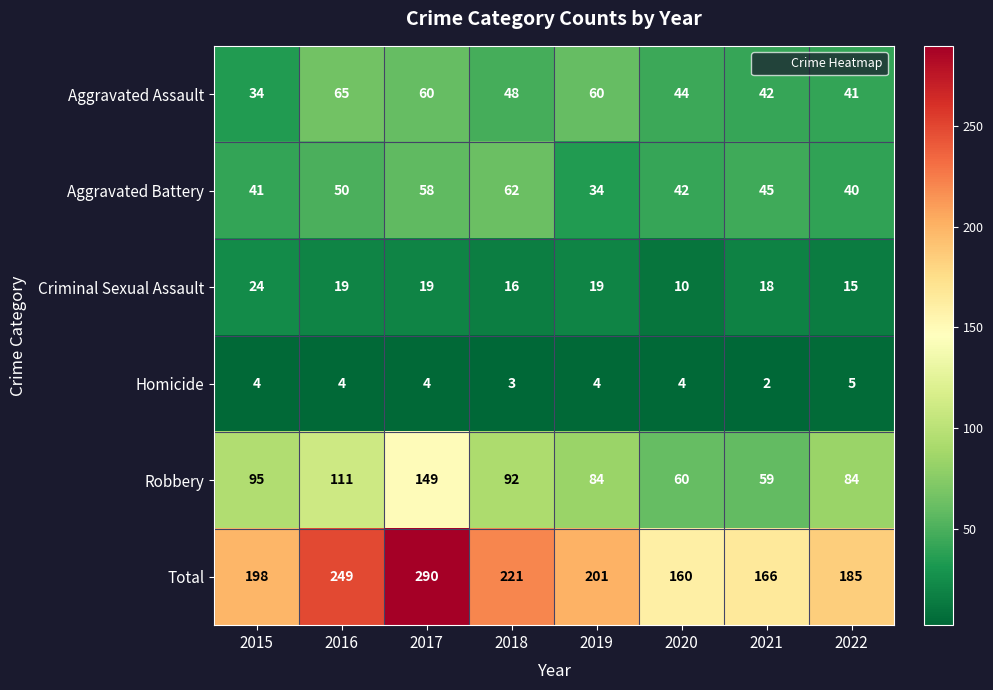

What is the difference between the Aggravated Assault values at 2019 and 2021?

18